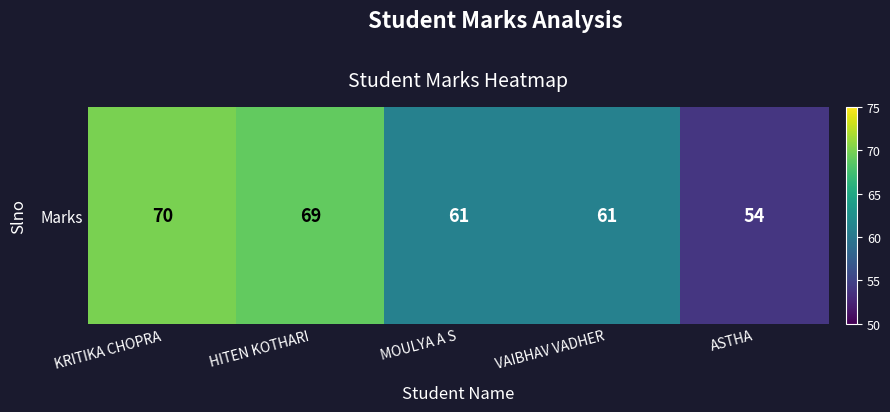

Reading left to right, transcribe all the data shown in this chart.

KRITIKA CHOPRA=70	HITEN KOTHARI=69	MOULYA A S=61	VAIBHAV VADHER=61	ASTHA=54